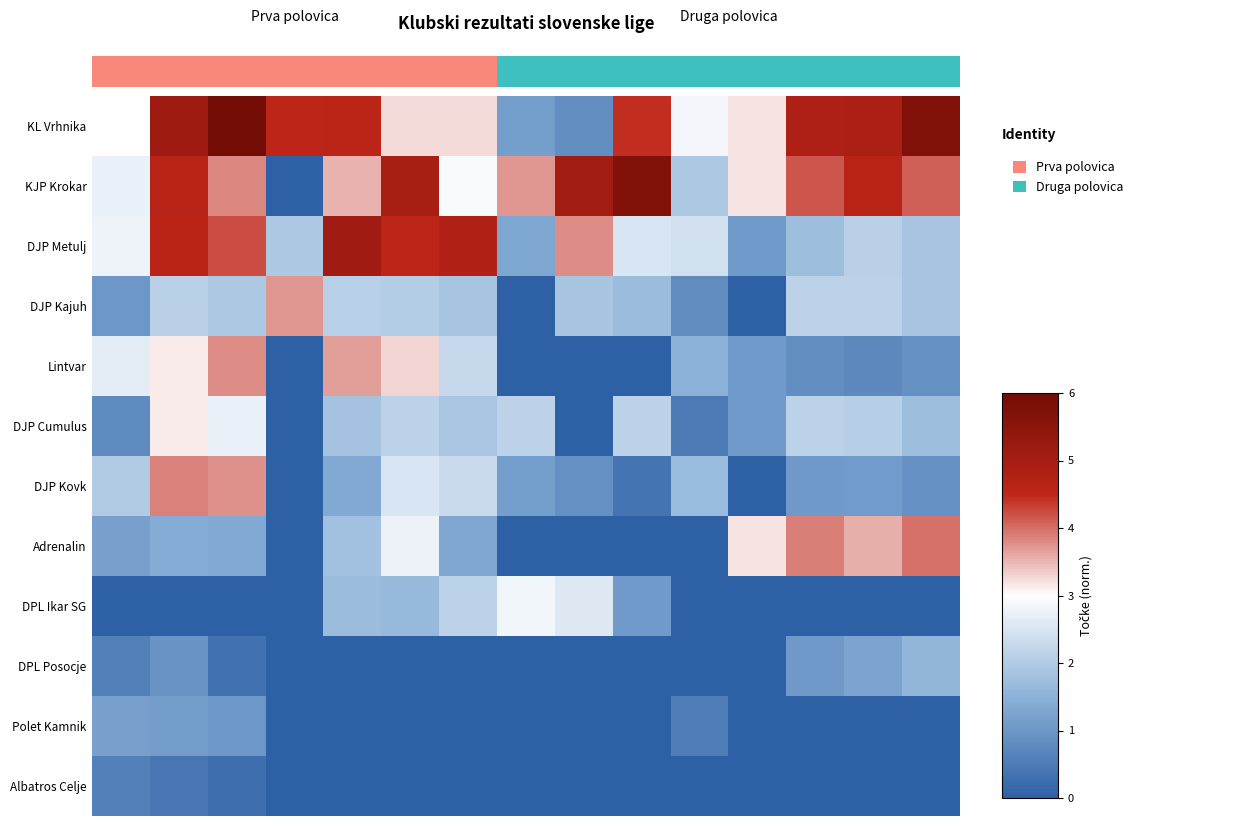

Reading right to left, what are all the values shown in this chart?

KL Vrhnika: 5.7	4.9	4.8	3.2	2.8	4.4	0.8	1.1	3.2	3.2	4.6	4.5	6.0	5.1	3.0
KJP Krokar: 4.1	4.6	4.2	3.2	1.9	5.7	5.0	3.7	2.9	5.0	3.5	0.0	3.8	4.6	2.7
DJP Metulj: 1.9	2.1	1.8	1.1	2.4	2.5	3.8	1.3	4.7	4.5	5.1	2.0	4.2	4.6	2.8
DJP Kajuh: 1.9	2.1	2.1	0.0	0.8	1.7	1.9	0.0	1.9	2.0	2.1	3.7	1.9	2.1	1.0
Lintvar: 0.9	0.8	0.9	1.1	1.5	0.0	0.0	0.0	2.3	3.3	3.7	0.0	3.8	3.1	2.7
DJP Cumulus: 1.7	2.0	2.1	1.1	0.5	2.1	0.0	2.1	1.9	2.1	1.8	0.0	2.7	3.1	0.8
DJP Kovk: 0.9	1.1	1.0	0.0	1.7	0.4	0.9	1.1	2.3	2.5	1.4	0.0	3.8	3.9	2.0
Adrenalin: 4.0	3.6	3.9	3.2	0.0	0.0	0.0	0.0	1.3	2.8	1.8	0.0	1.3	1.4	1.2
DPL Ikar SG: 0.0	0.0	0.0	0.0	0.0	1.1	2.6	2.8	2.1	1.6	1.7	0.0	0.0	0.0	0.0
DPL Posocje: 1.6	1.3	1.0	0.0	0.0	0.0	0.0	0.0	0.0	0.0	0.0	0.0	0.3	1.0	0.6
Polet Kamnik: 0.0	0.0	0.0	0.0	0.5	0.0	0.0	0.0	0.0	0.0	0.0	0.0	1.0	1.1	1.2
Albatros Celje: 0.0	0.0	0.0	0.0	0.0	0.0	0.0	0.0	0.0	0.0	0.0	0.0	0.3	0.4	0.6